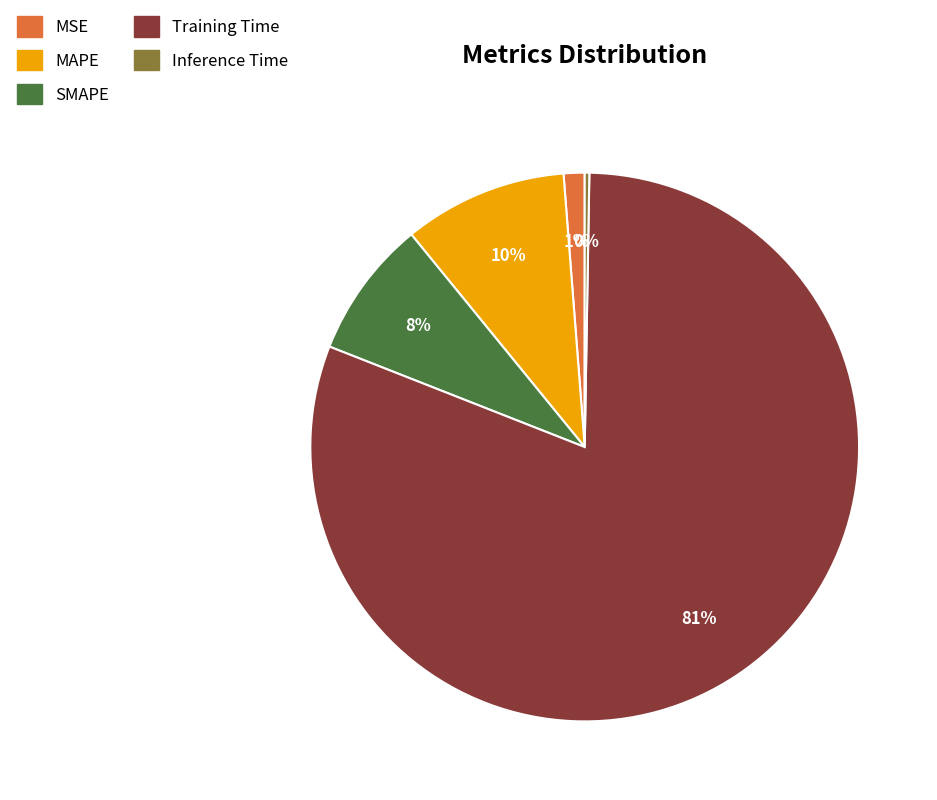

Is MAPE the majority of the pie?

No